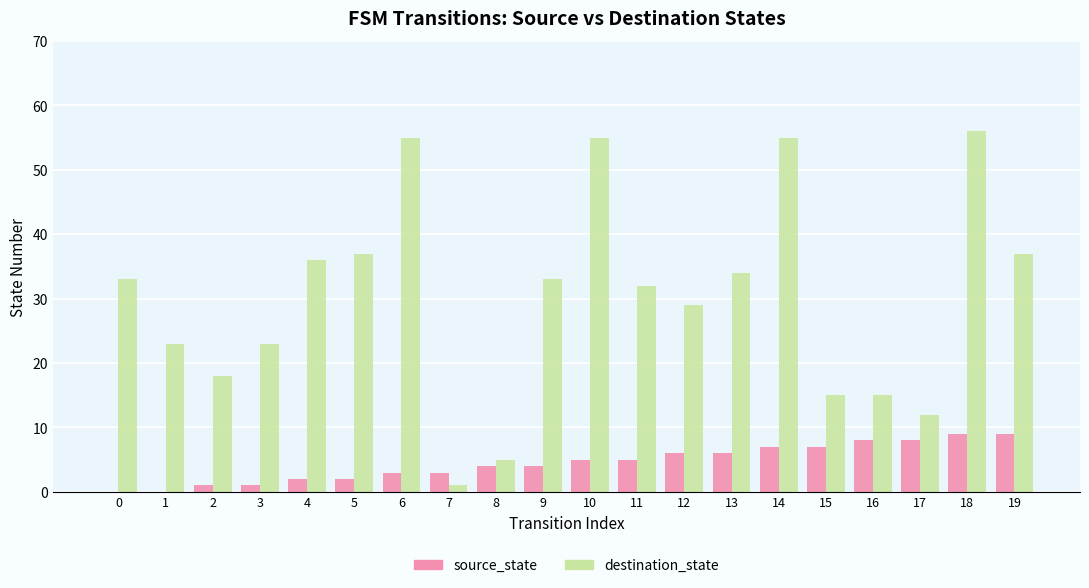

Reading left to right, list all the values displayed in this chart.

source_state: 0	0	1	1	2	2	3	3	4	4	5	5	6	6	7	7	8	8	9	9
destination_state: 33	23	18	23	36	37	55	1	5	33	55	32	29	34	55	15	15	12	56	37